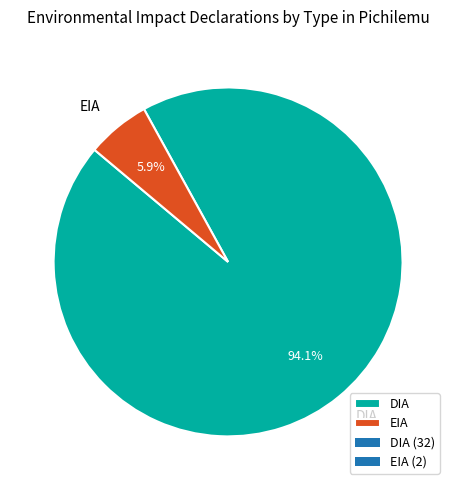

The DIA slice represents 94% of the pie. True or false?

True